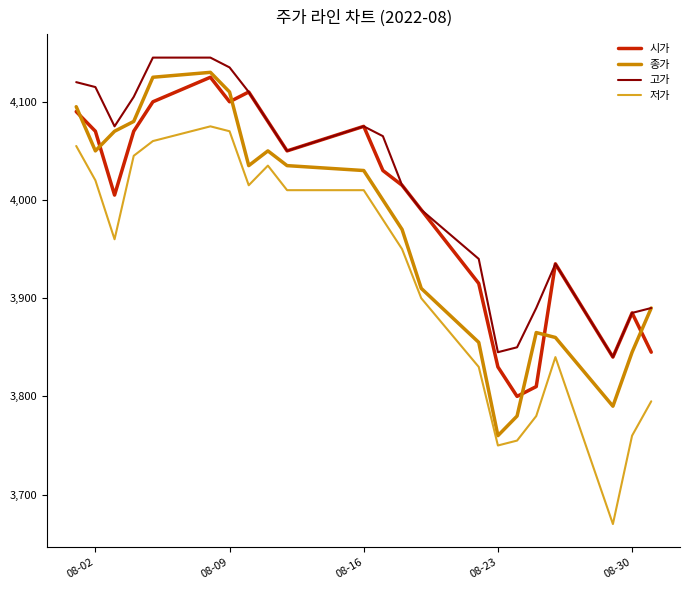

True or false: 시가 has more than 0 interior local peaks.

True